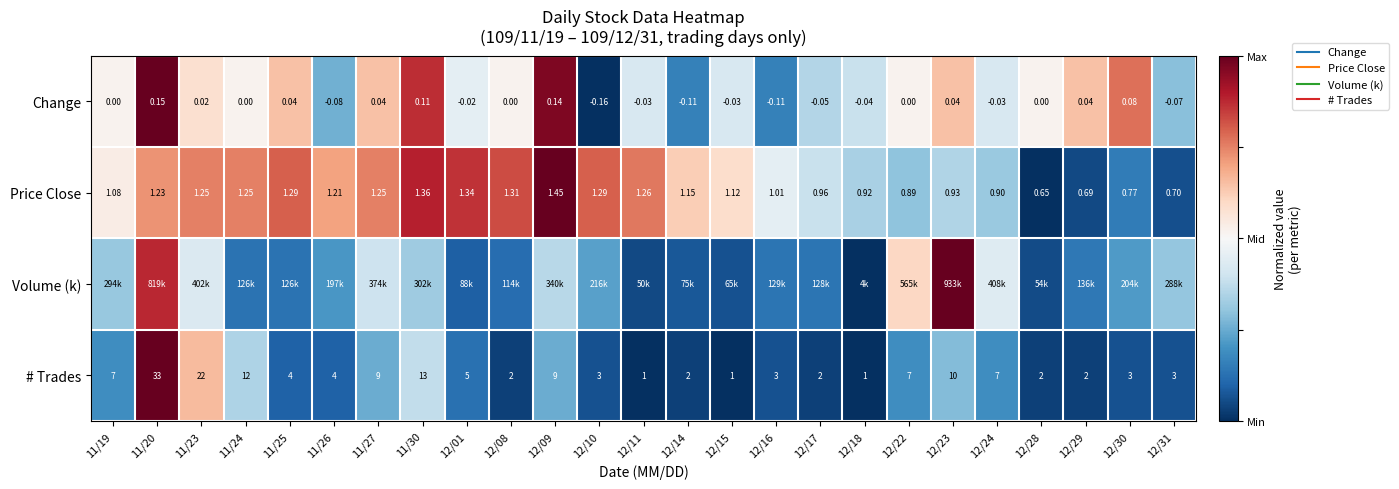

At which category does the chart reach its peak across all series?

11/20